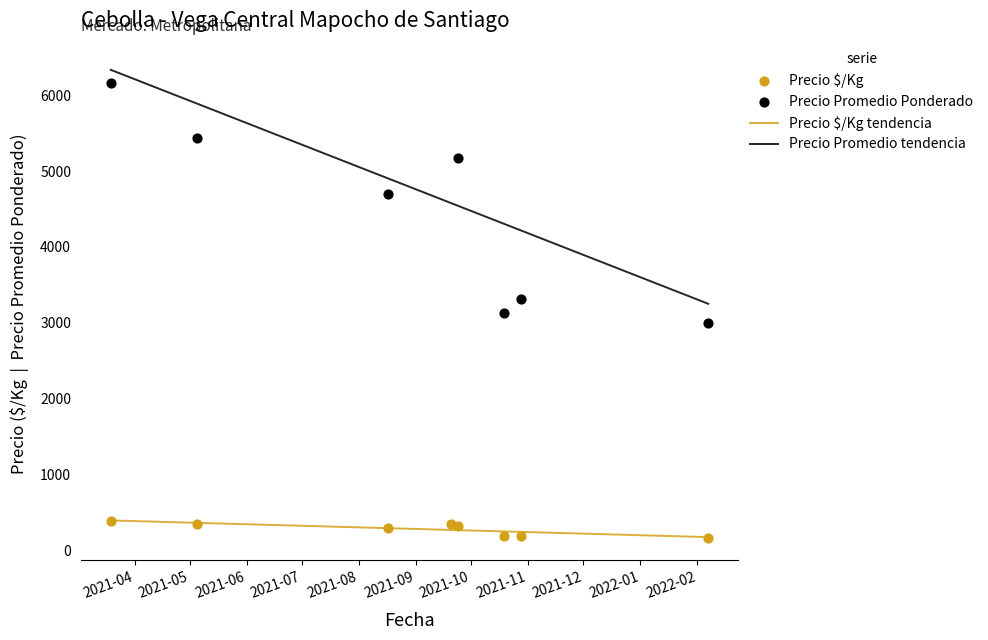

Which series has the largest Y range (max minus min)?

Precio promedio ponderado